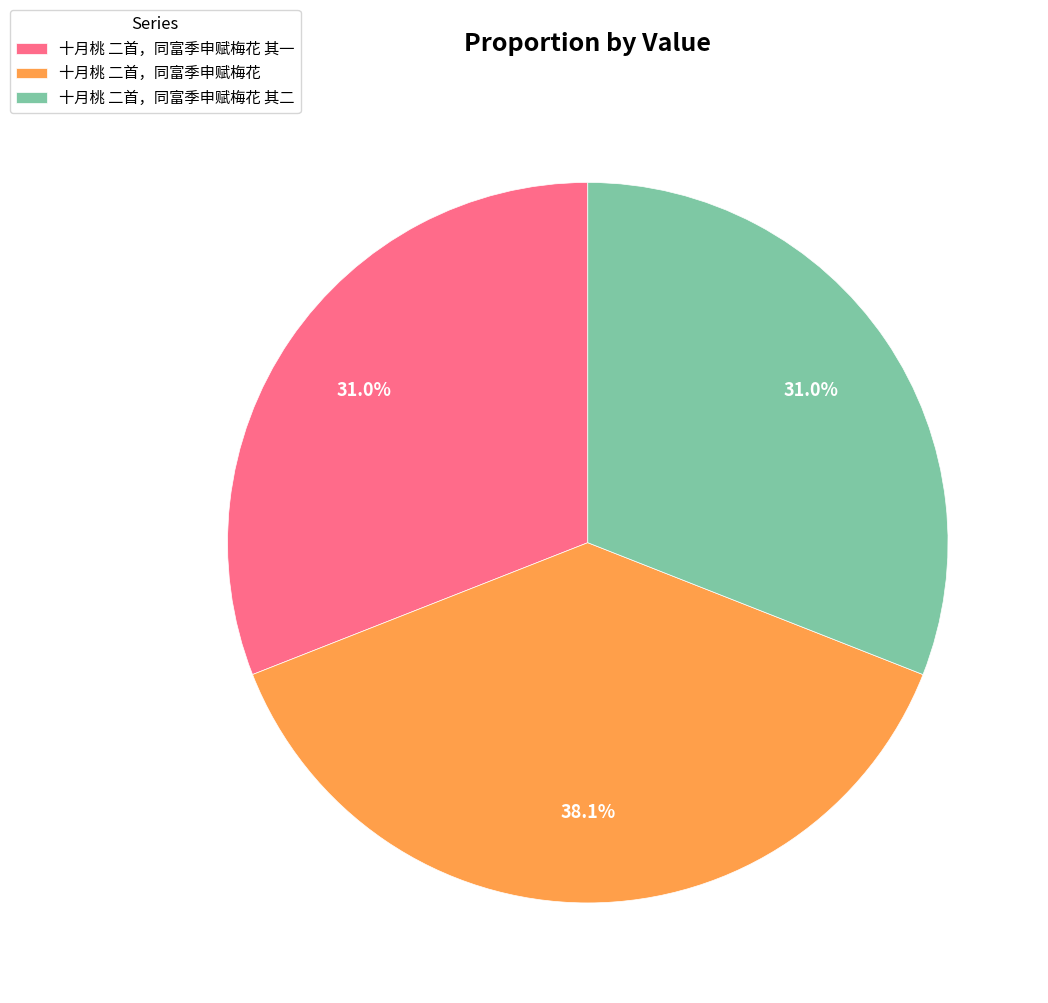

Does 十月桃 二首，同富季申赋梅花 其二 account for over 50% of the chart?

No